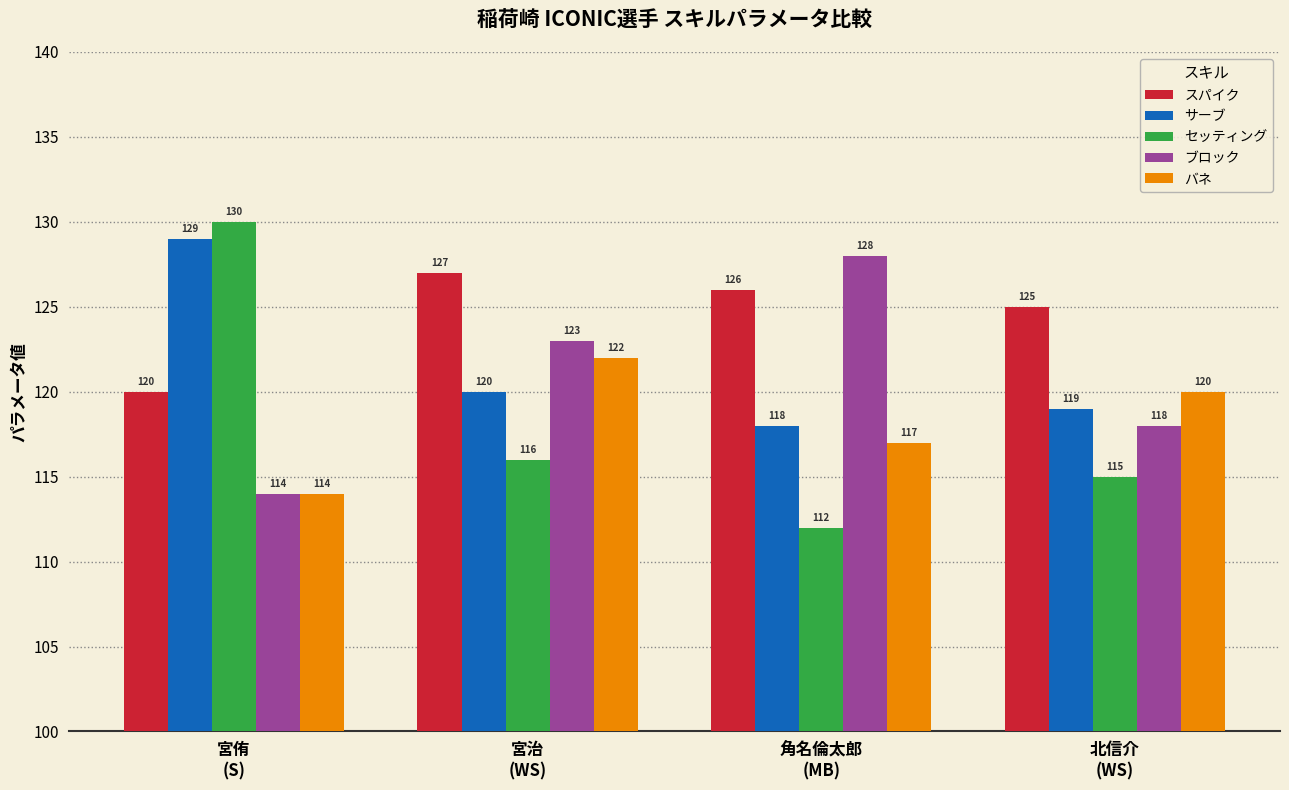

The value of スパイク at 宮侑
(S) is 214. True or false?

False